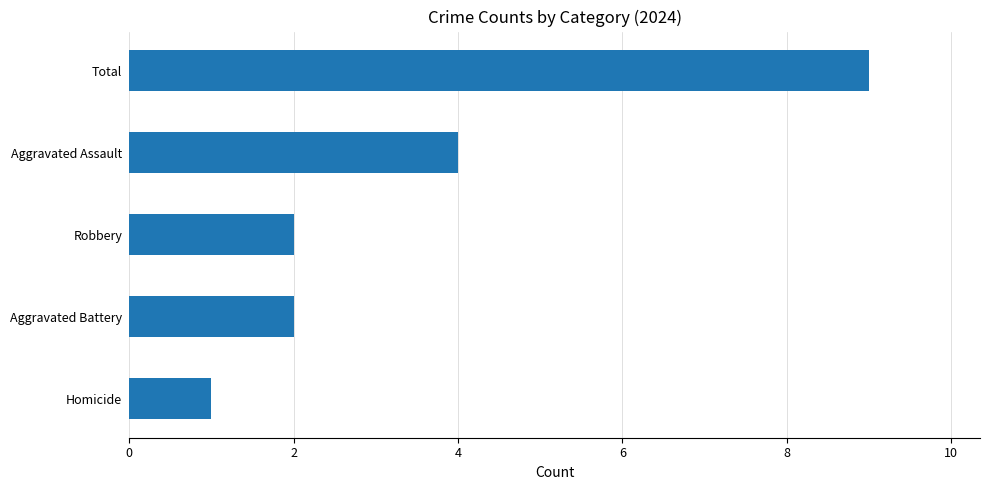

The value at Total is 6. True or false?

False